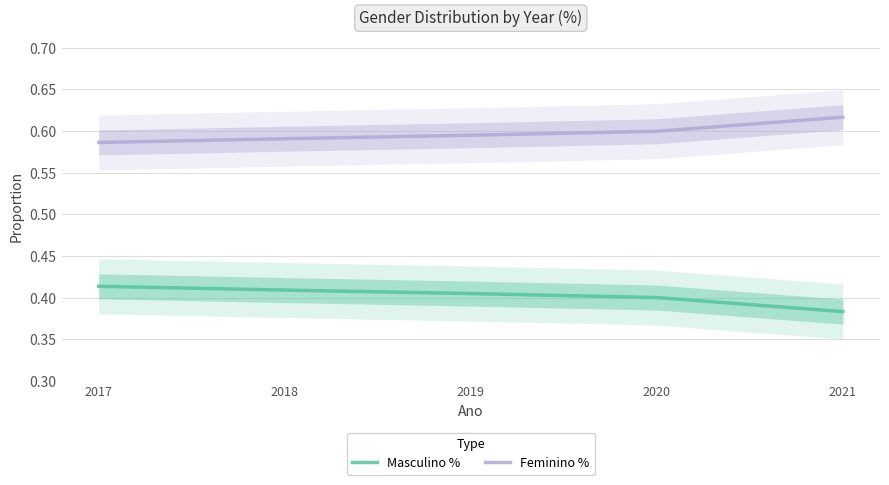

At how many categories does at least one series exceed 0?

5